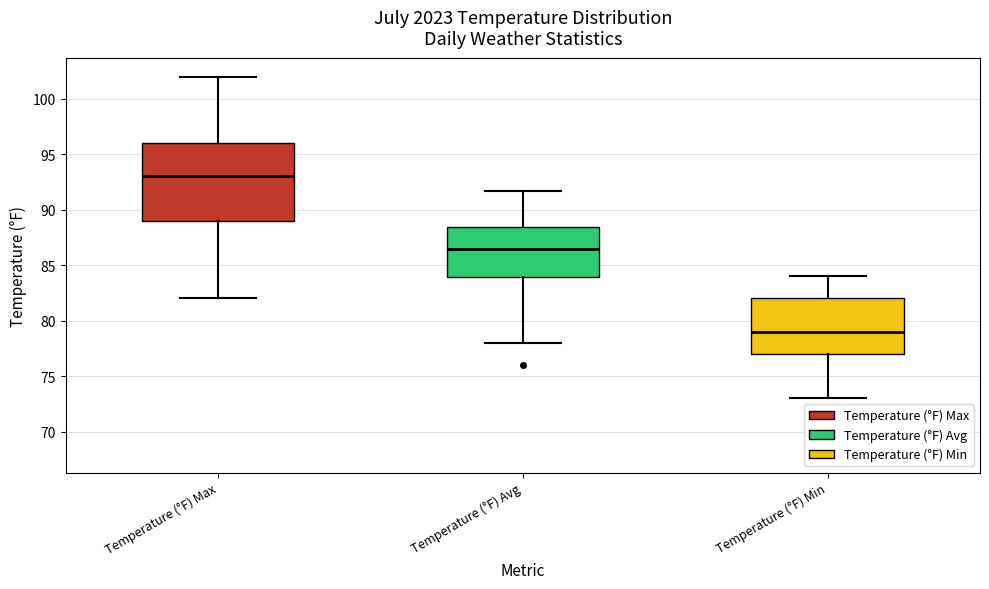

Where does the lower whisker of the box for Temperature (°F) Avg end on the y-axis? The values are not printed on the chart, so give them approximately, as read against the axis.

78.0